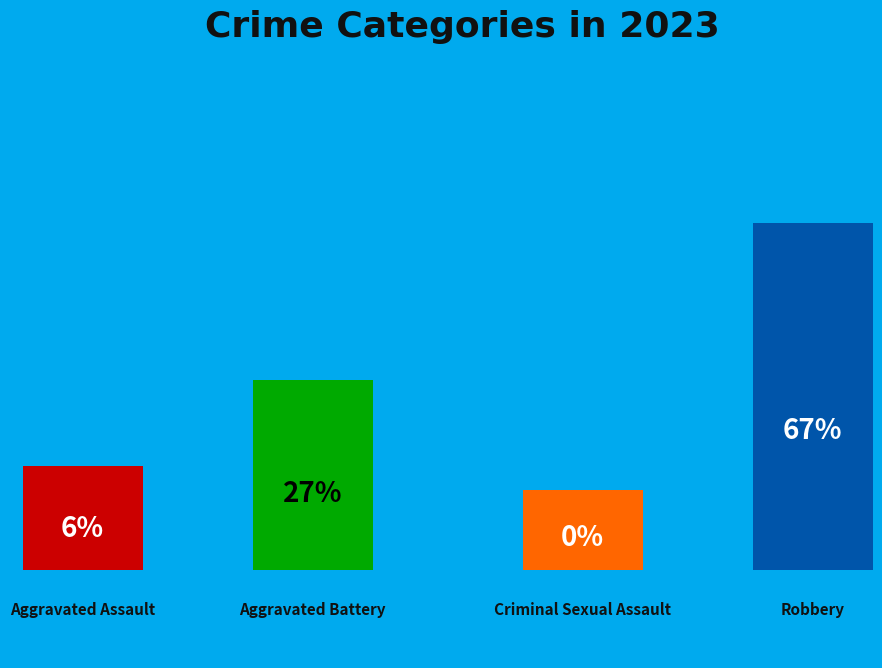

Is there any slice that represents more than half of the pie?

Yes